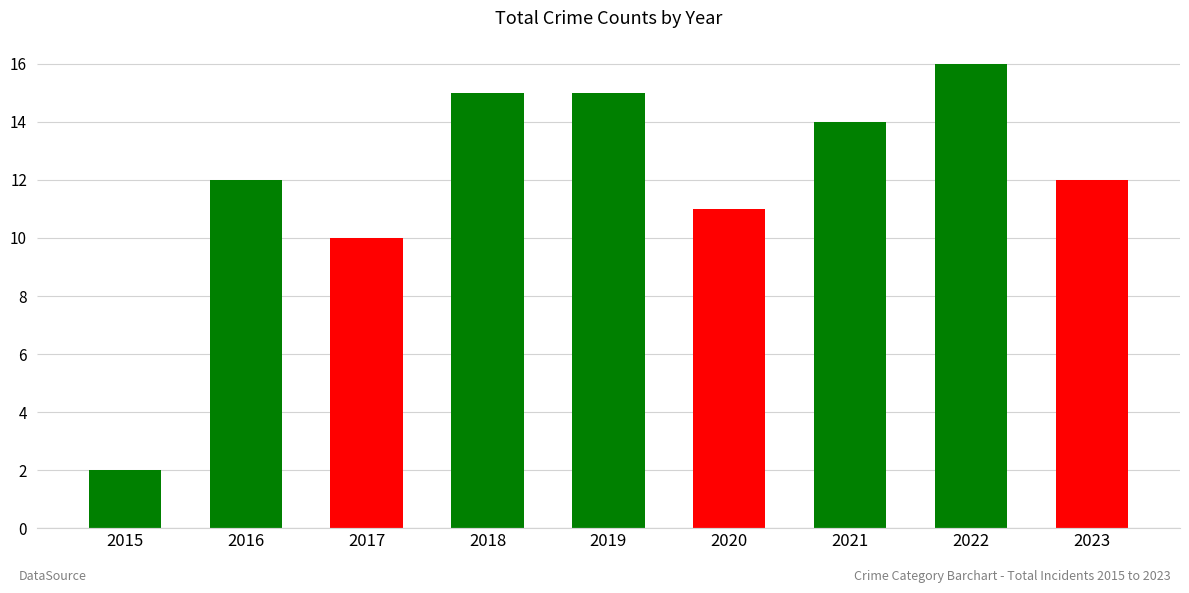

Which has a higher value, 2015 or 2020?

2020